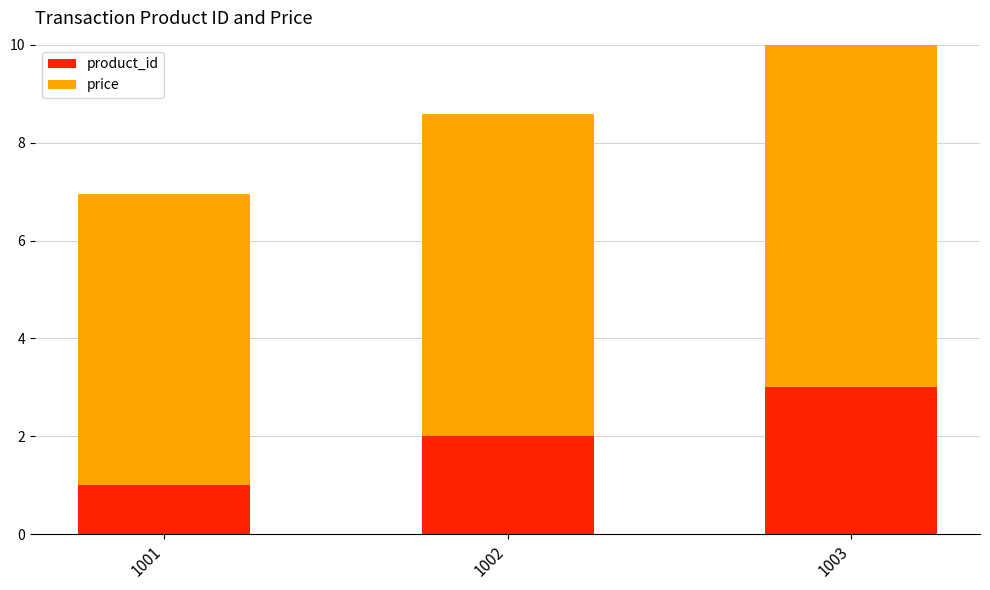

The value of price at 1001 is 6.0. True or false?

True